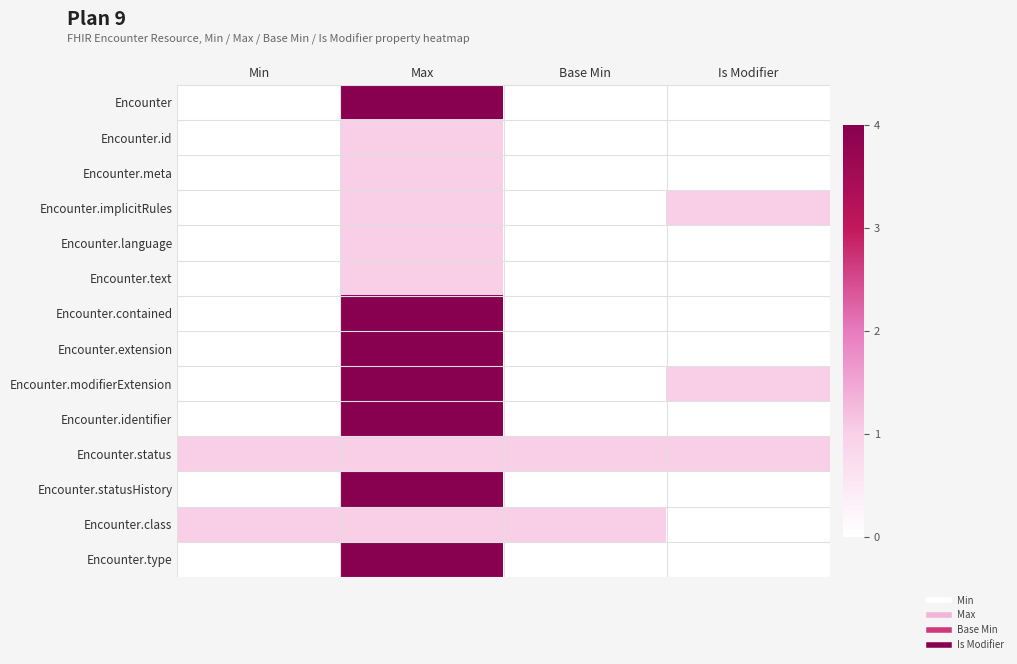

At how many categories does at least one series exceed 2?

1